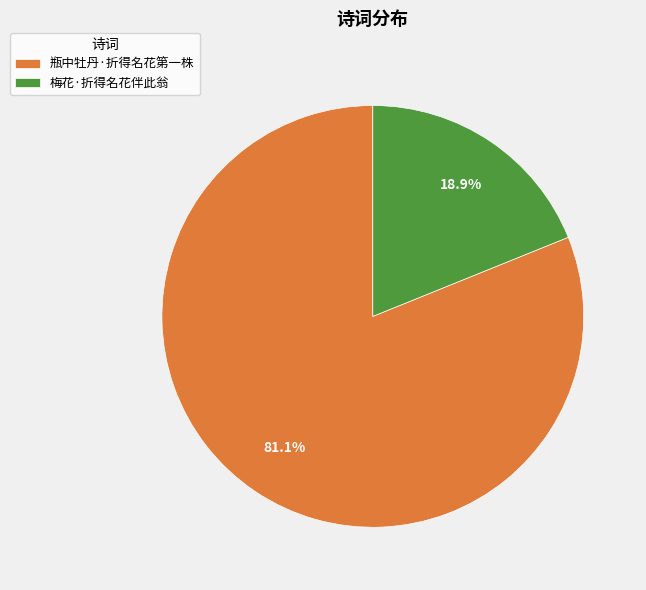

The 梅花·折得名花伴此翁 slice represents 32% of the pie. True or false?

False